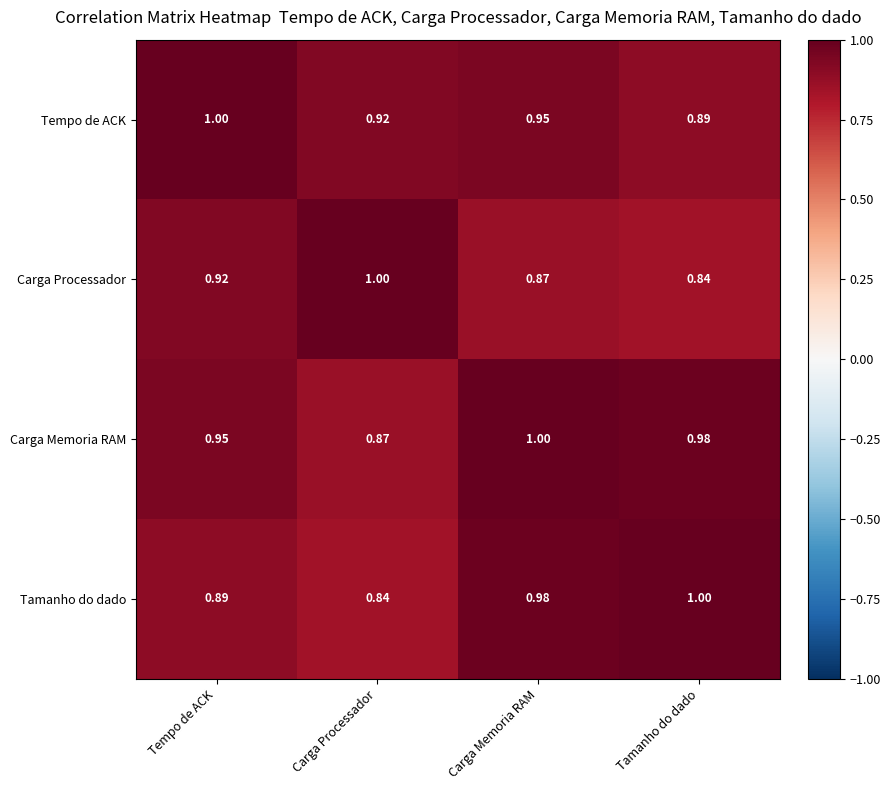

Which category has the highest value in the Carga Memoria RAM series?

Carga Memoria RAM